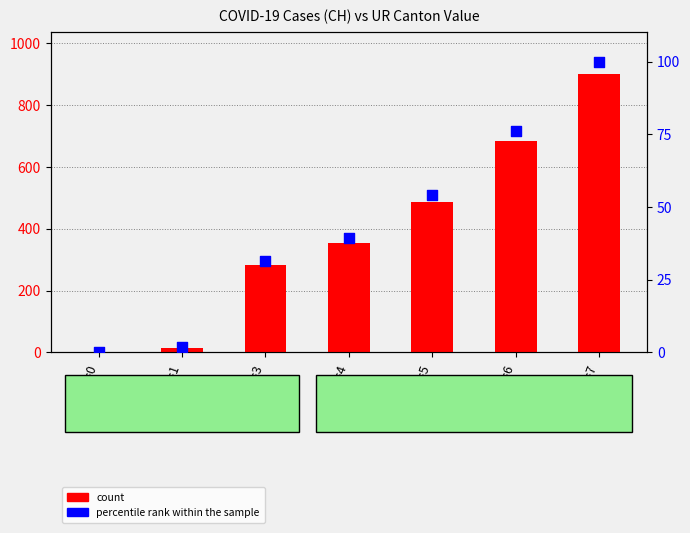

At which category is the sum across all series the highest?

UR=7